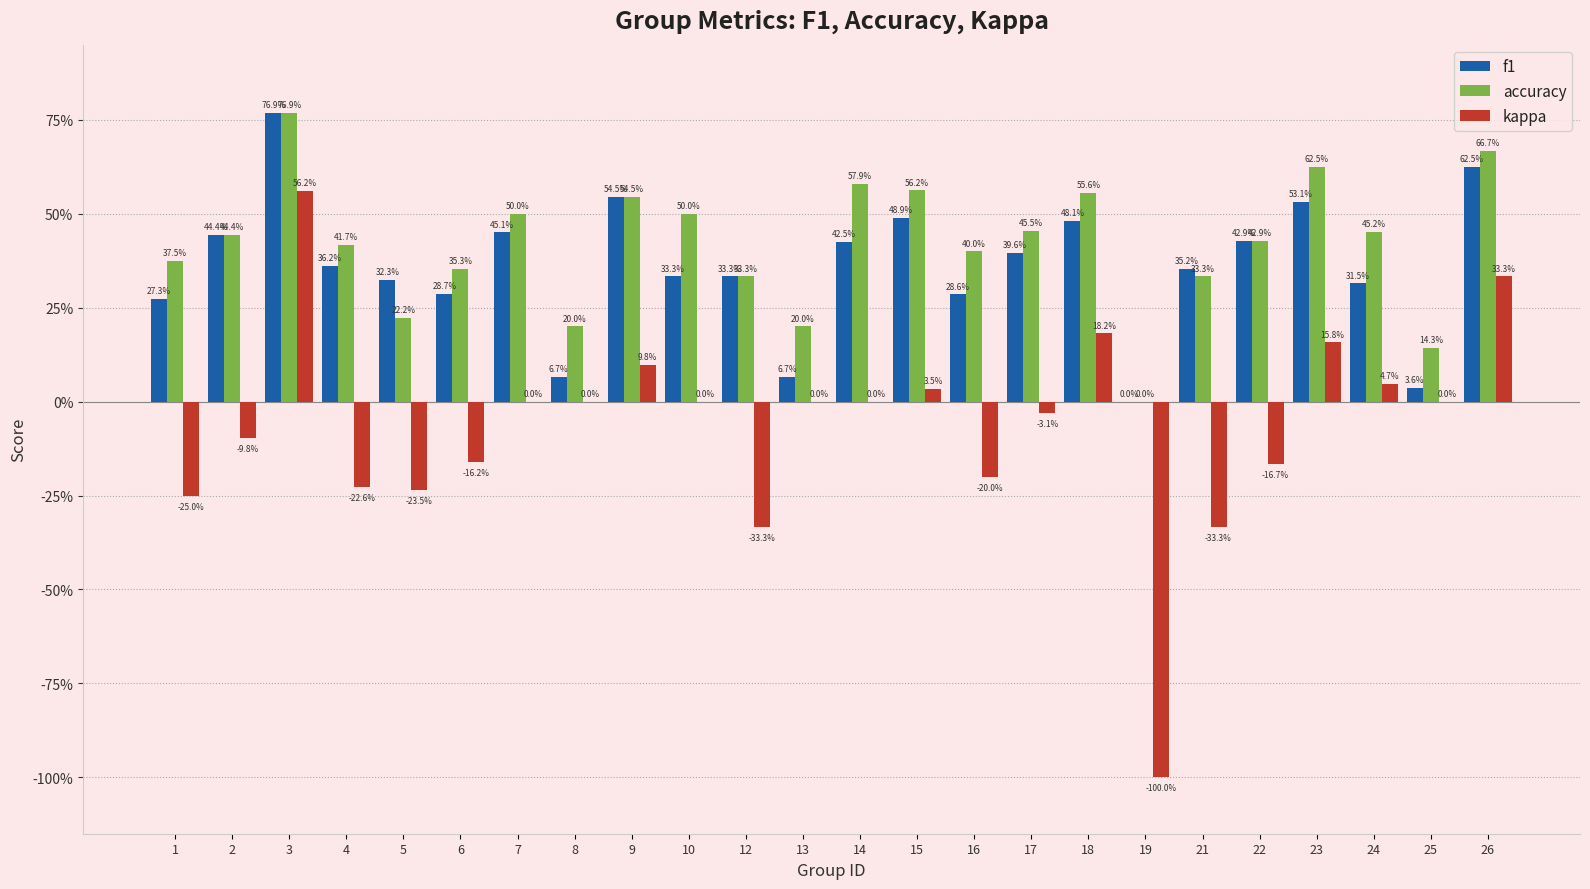

What are all the series names shown in the legend?

f1, accuracy, kappa